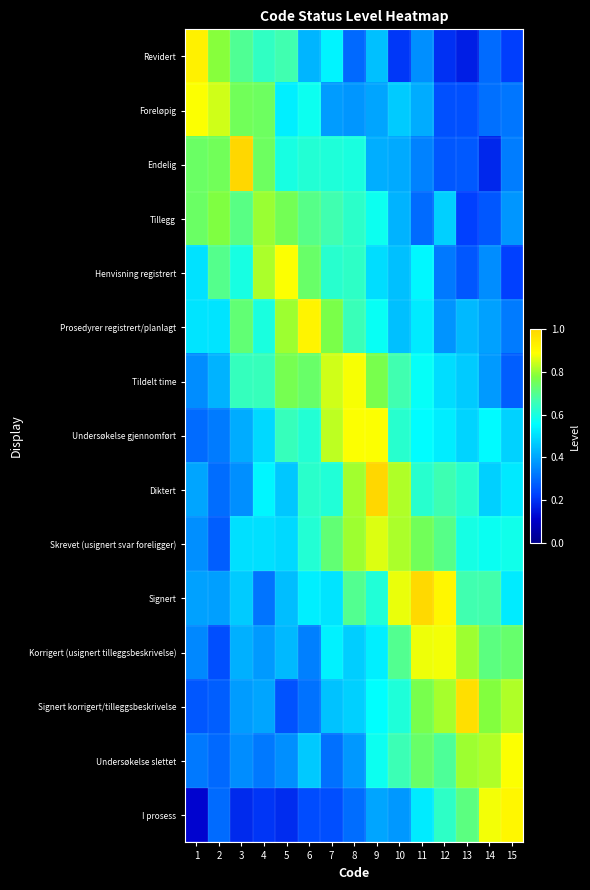

At how many categories does at least one series exceed 0?

15